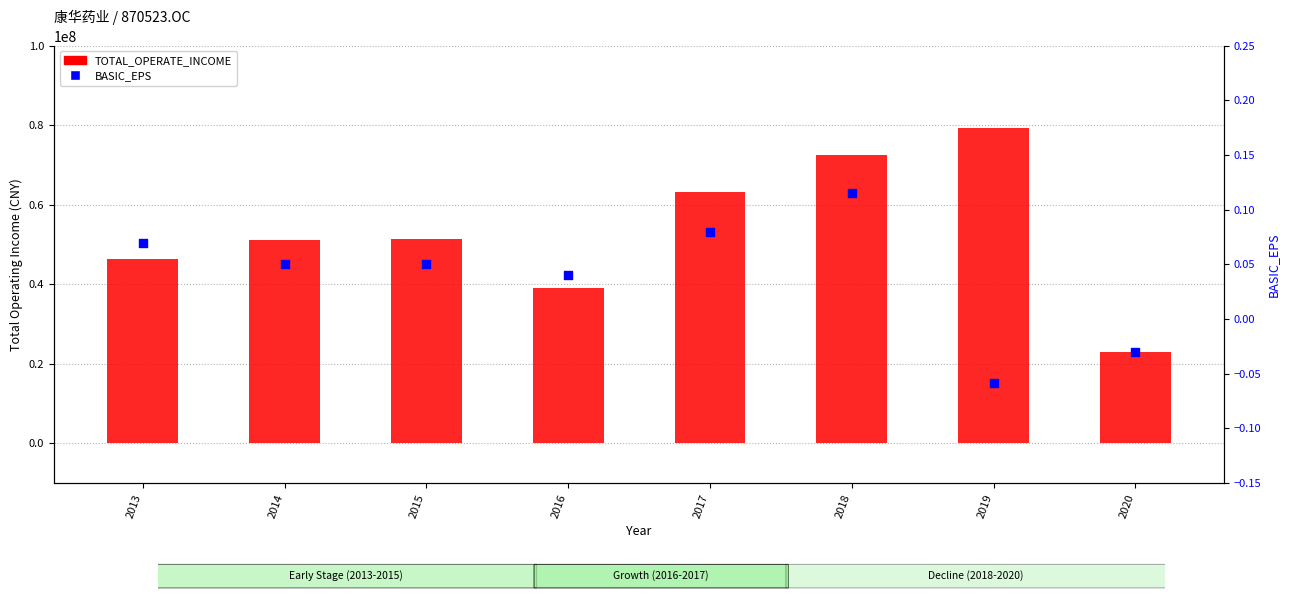

At which category is the sum across all series the highest?

2019